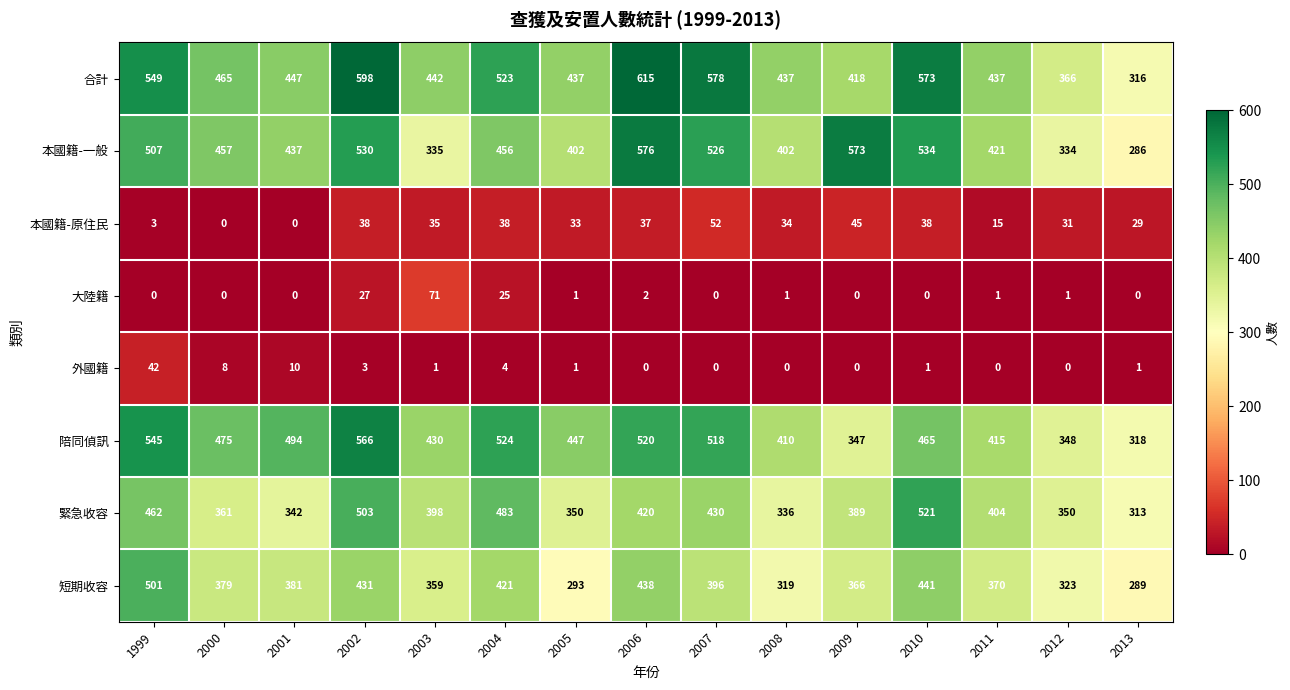

What is the maximum value shown in the chart?

615